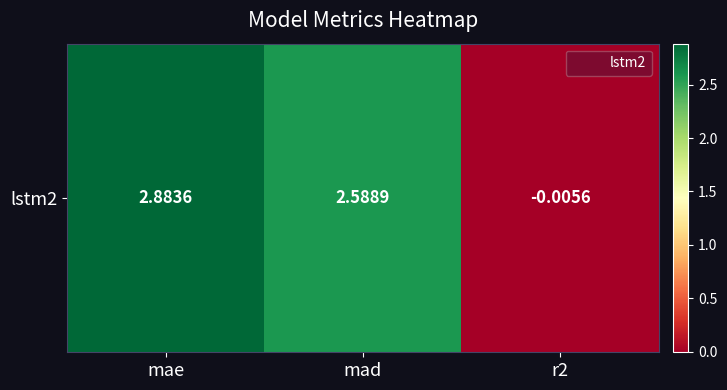

How many data points are less than 2?

1